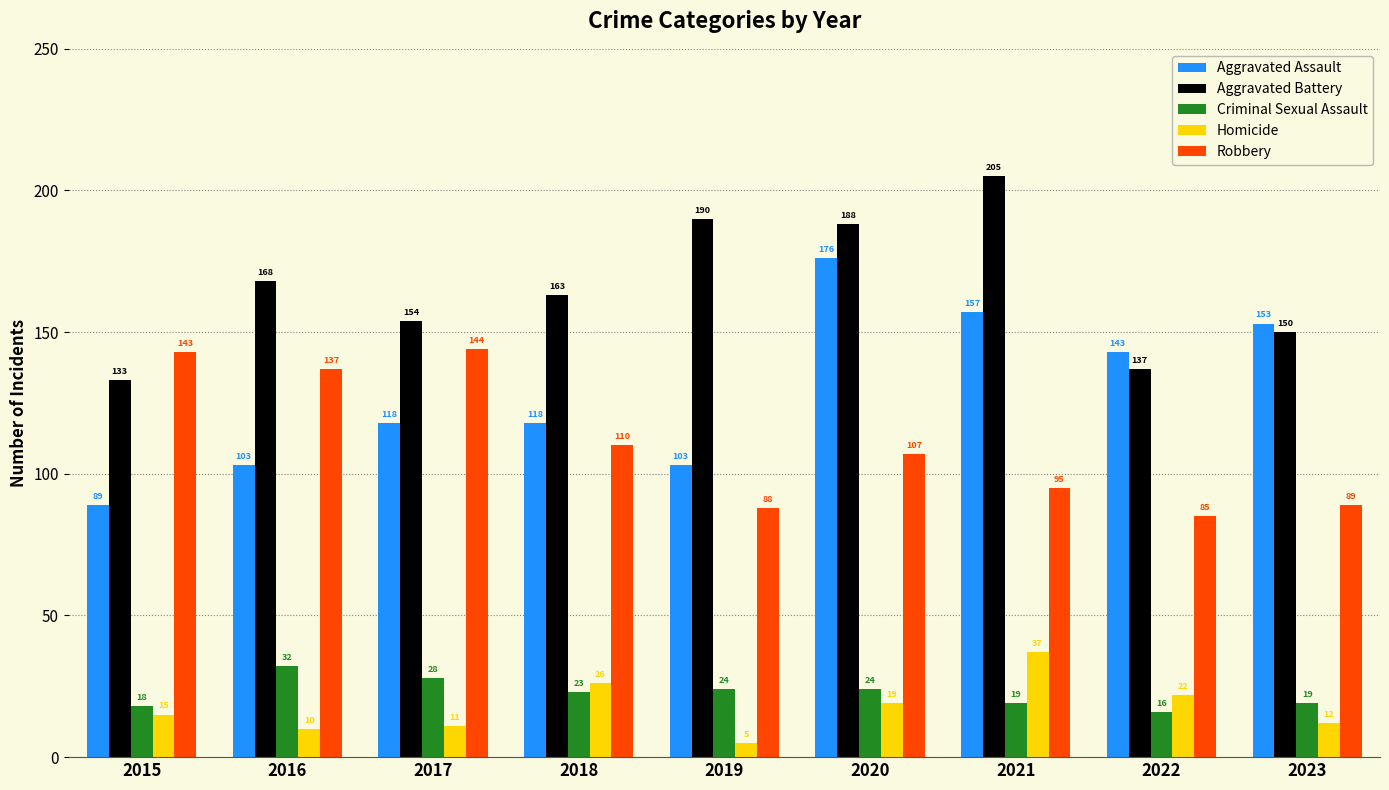

Which series has the largest total across all categories?

Aggravated Battery